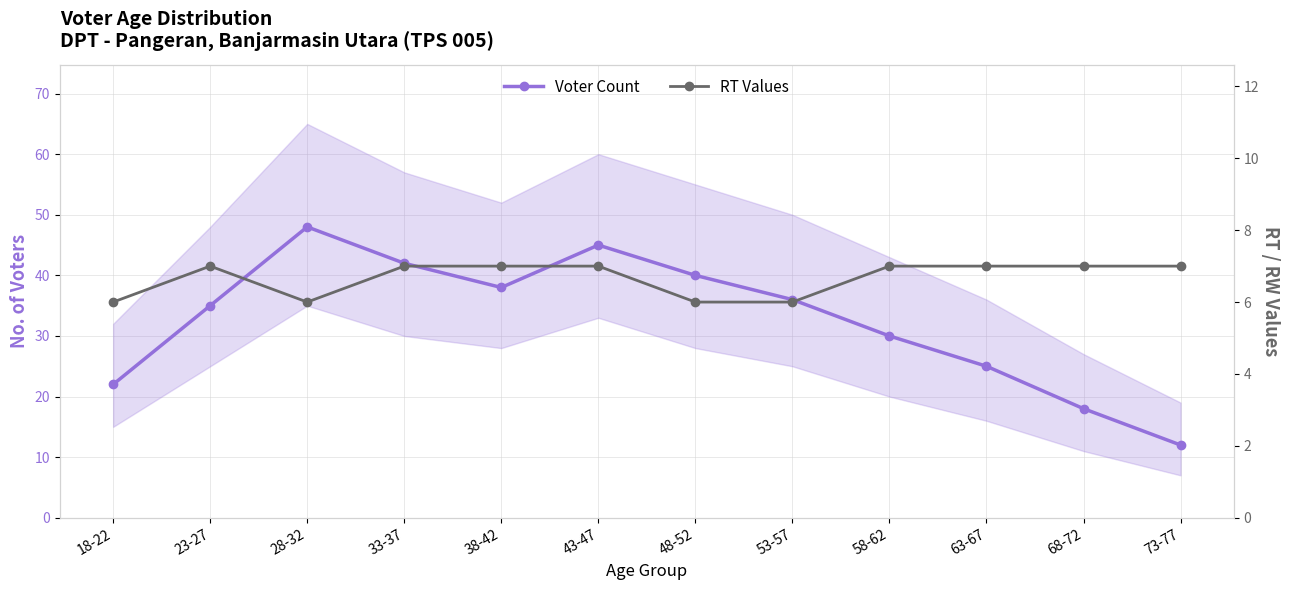

Is the value of Voter Count at 28-32 greater than the value of RT Values at 33-37?

Yes